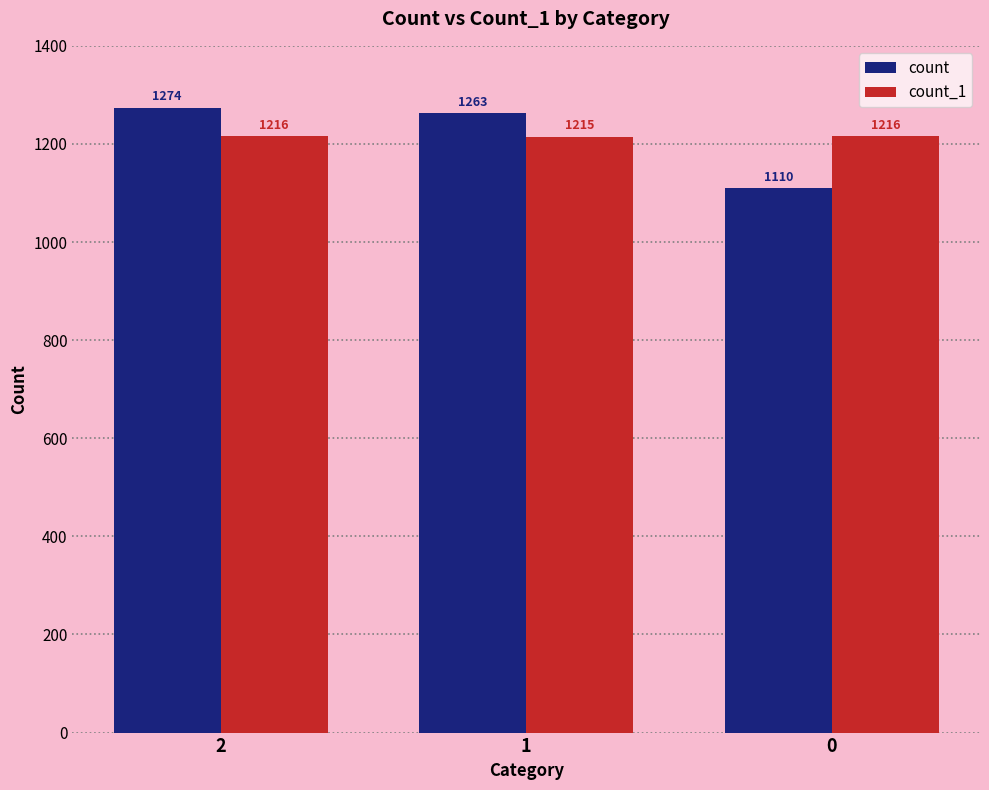

Reading right to left, extract all data points from this chart.

count: 1110	1263	1274
count_1: 1216	1215	1216